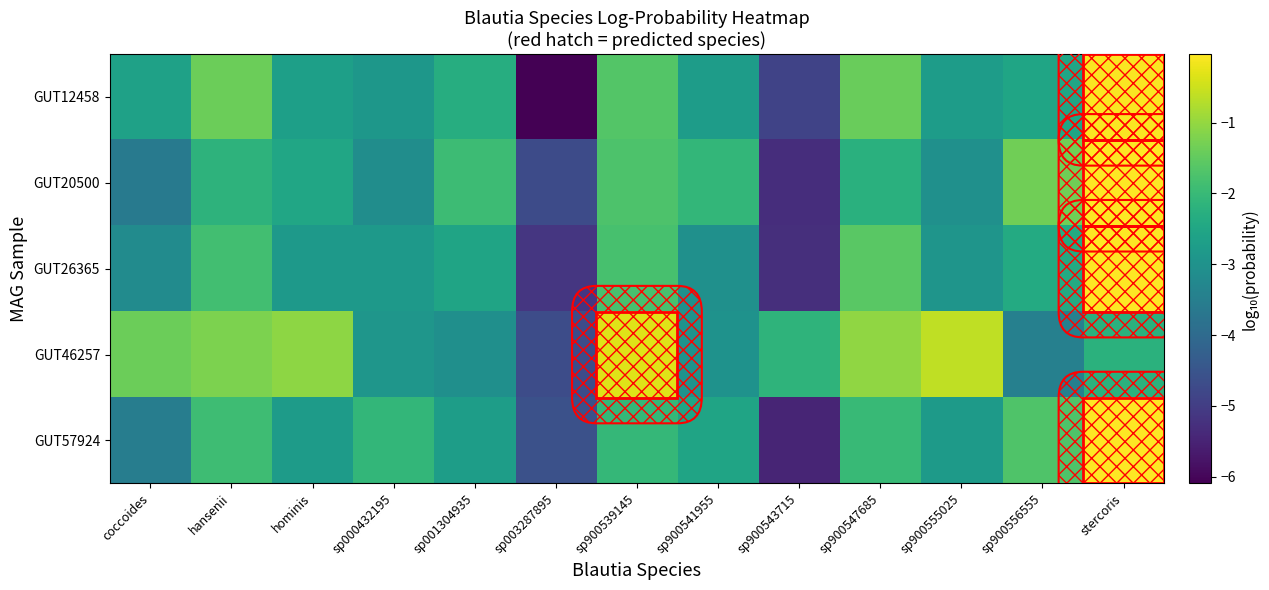

Reading left to right, extract all data points from this chart.

GUT12458: coccoides=-2.6	hansenii=-1.4	hominis=-2.7	sp000432195=-2.9	sp001304935=-2.3	sp003287895=-6.1	sp900539145=-1.7	sp900541955=-2.8	sp900543715=-4.9	sp900547685=-1.4	sp900555025=-2.7	sp900556555=-2.5	stercoris=-0.1
GUT20500: coccoides=-3.6	hansenii=-2.2	hominis=-2.5	sp000432195=-3.1	sp001304935=-1.9	sp003287895=-4.7	sp900539145=-1.7	sp900541955=-2.1	sp900543715=-5.3	sp900547685=-2.2	sp900555025=-3.0	sp900556555=-1.3	stercoris=-0.0
GUT26365: coccoides=-3.2	hansenii=-1.9	hominis=-2.8	sp000432195=-2.8	sp001304935=-2.5	sp003287895=-5.1	sp900539145=-1.8	sp900541955=-3.1	sp900543715=-5.3	sp900547685=-1.6	sp900555025=-2.9	sp900556555=-2.4	stercoris=-0.0
GUT46257: coccoides=-1.4	hansenii=-1.2	hominis=-1.1	sp000432195=-2.9	sp001304935=-3.1	sp003287895=-4.7	sp900539145=-0.3	sp900541955=-3.0	sp900543715=-2.1	sp900547685=-1.0	sp900555025=-0.6	sp900556555=-3.4	stercoris=-2.2
GUT57924: coccoides=-3.5	hansenii=-1.9	hominis=-2.8	sp000432195=-2.1	sp001304935=-2.7	sp003287895=-4.6	sp900539145=-2.1	sp900541955=-2.6	sp900543715=-5.5	sp900547685=-2.0	sp900555025=-2.8	sp900556555=-1.7	stercoris=-0.0